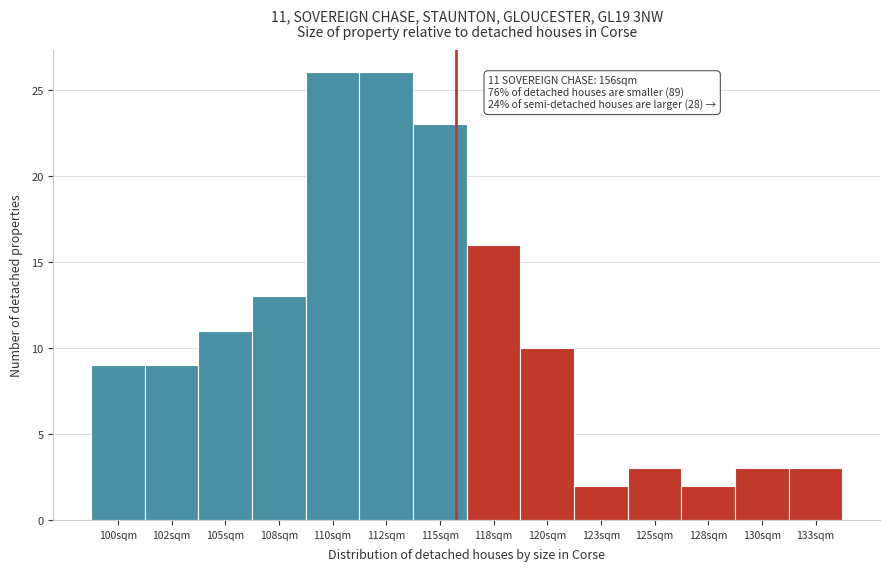

Reading left to right, extract all data points from this chart.

100sqm=9	102sqm=9	105sqm=11	108sqm=13	110sqm=26	112sqm=26	115sqm=23	118sqm=16	120sqm=10	123sqm=2	125sqm=3	128sqm=2	130sqm=3	133sqm=3